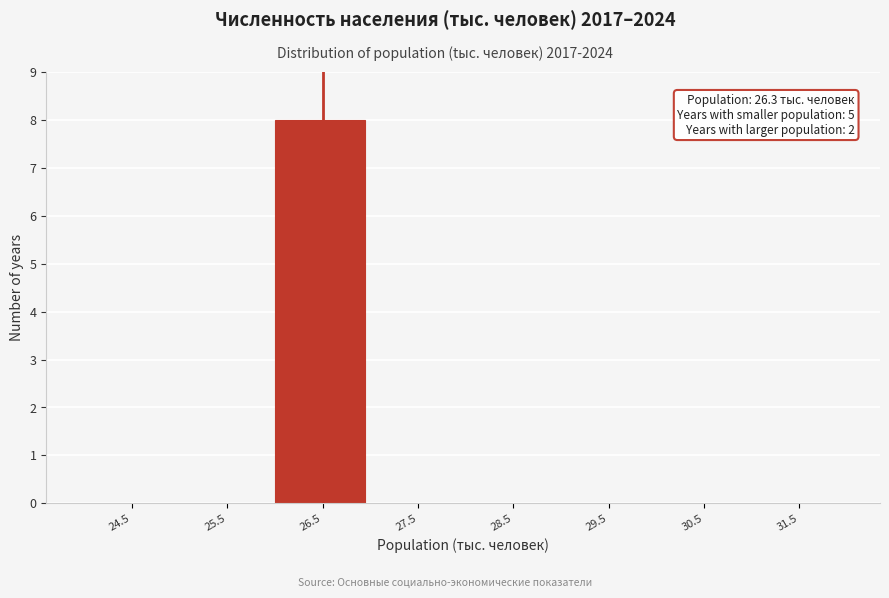

Which range on the x-axis has the tallest bar?

26 to 27